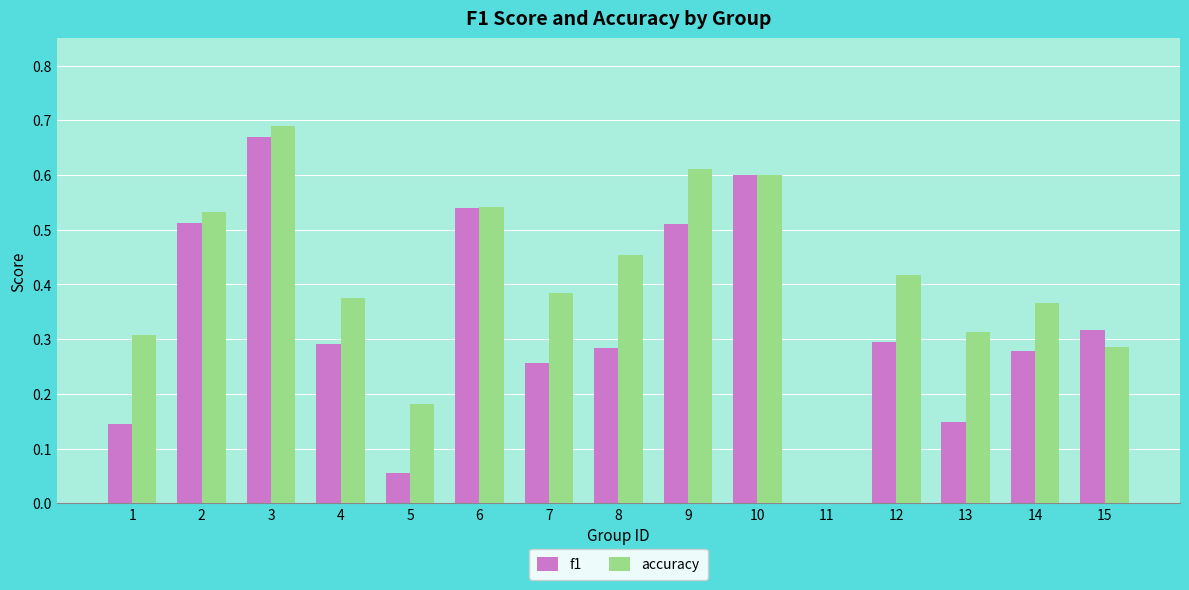

The f1 series shows 0.9 at 3. True or false?

False